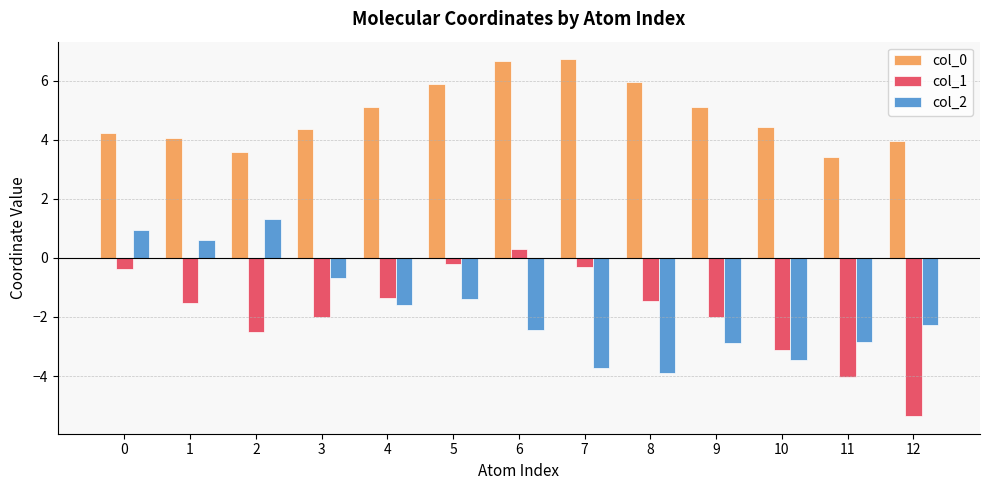

What is the total value across all series at 10?

-2.1